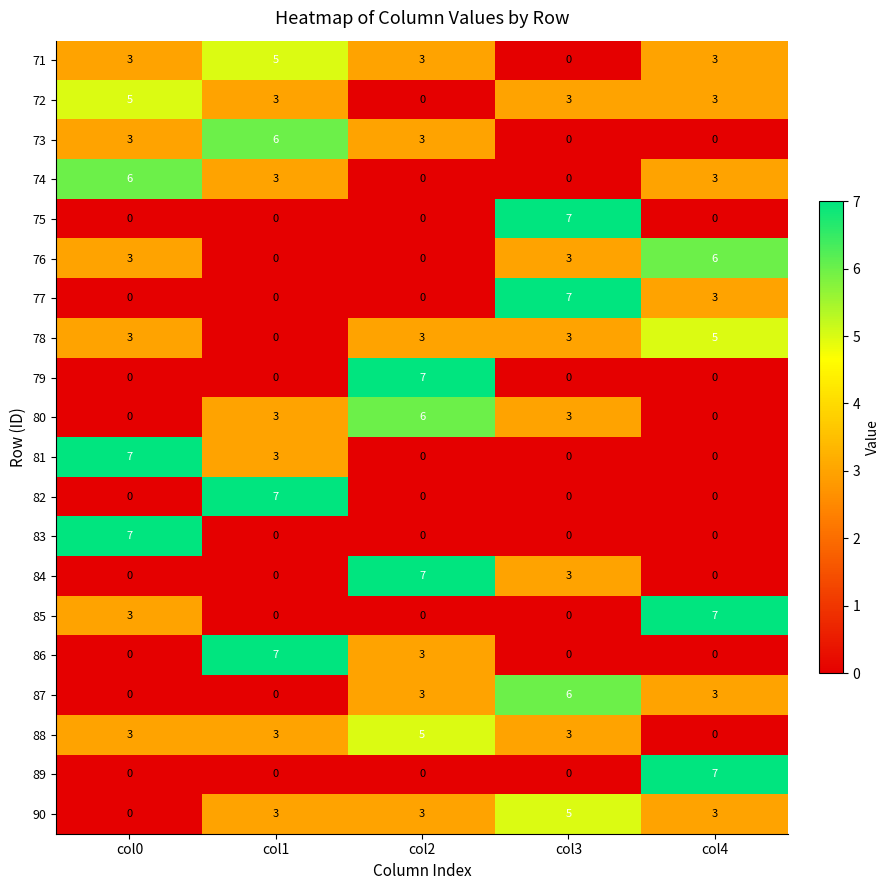

What is the sum of all 81 values?

10